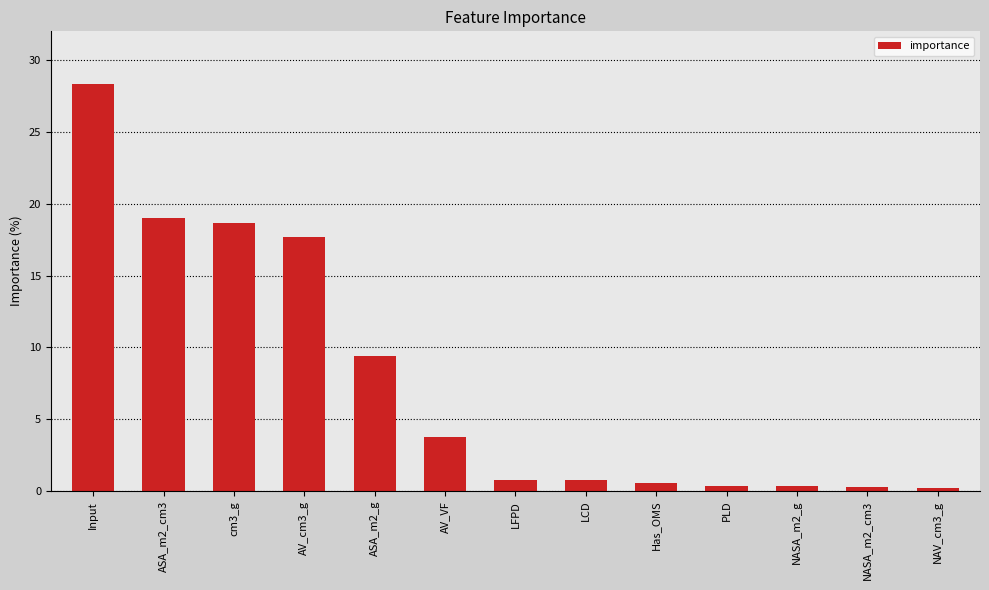

The value at Input is 14.0. True or false?

False